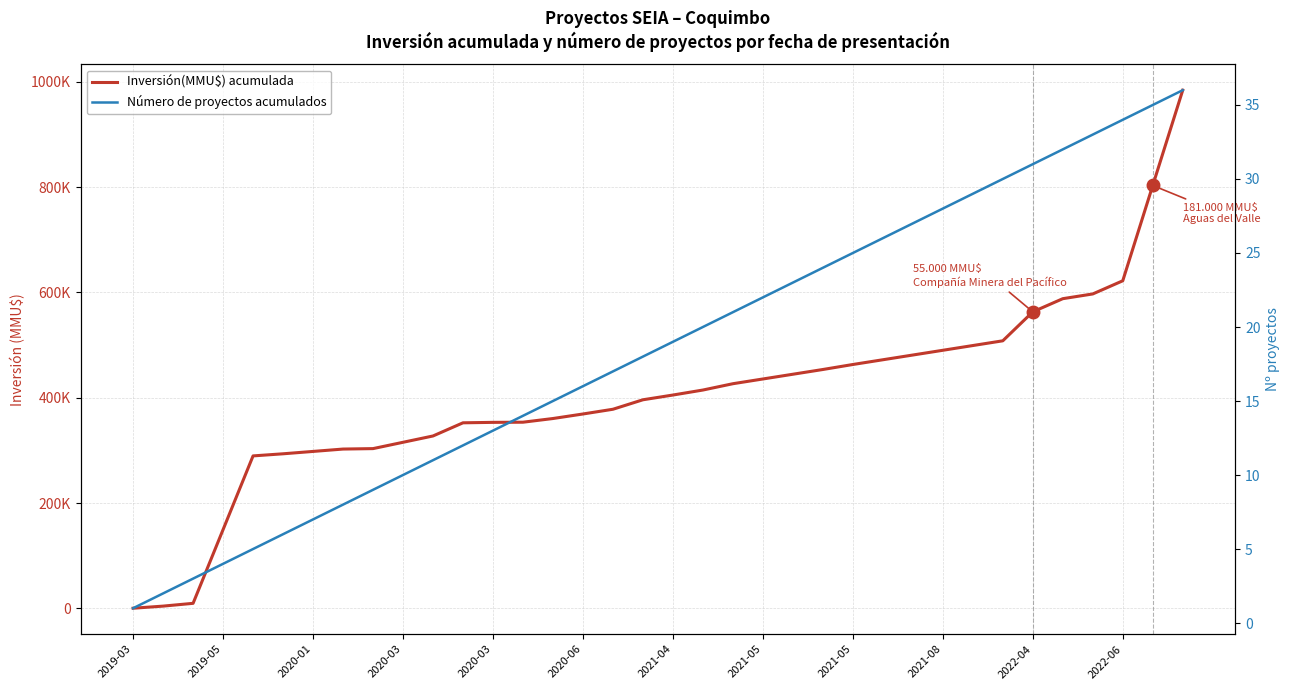

How many lines are shown in the chart?

2